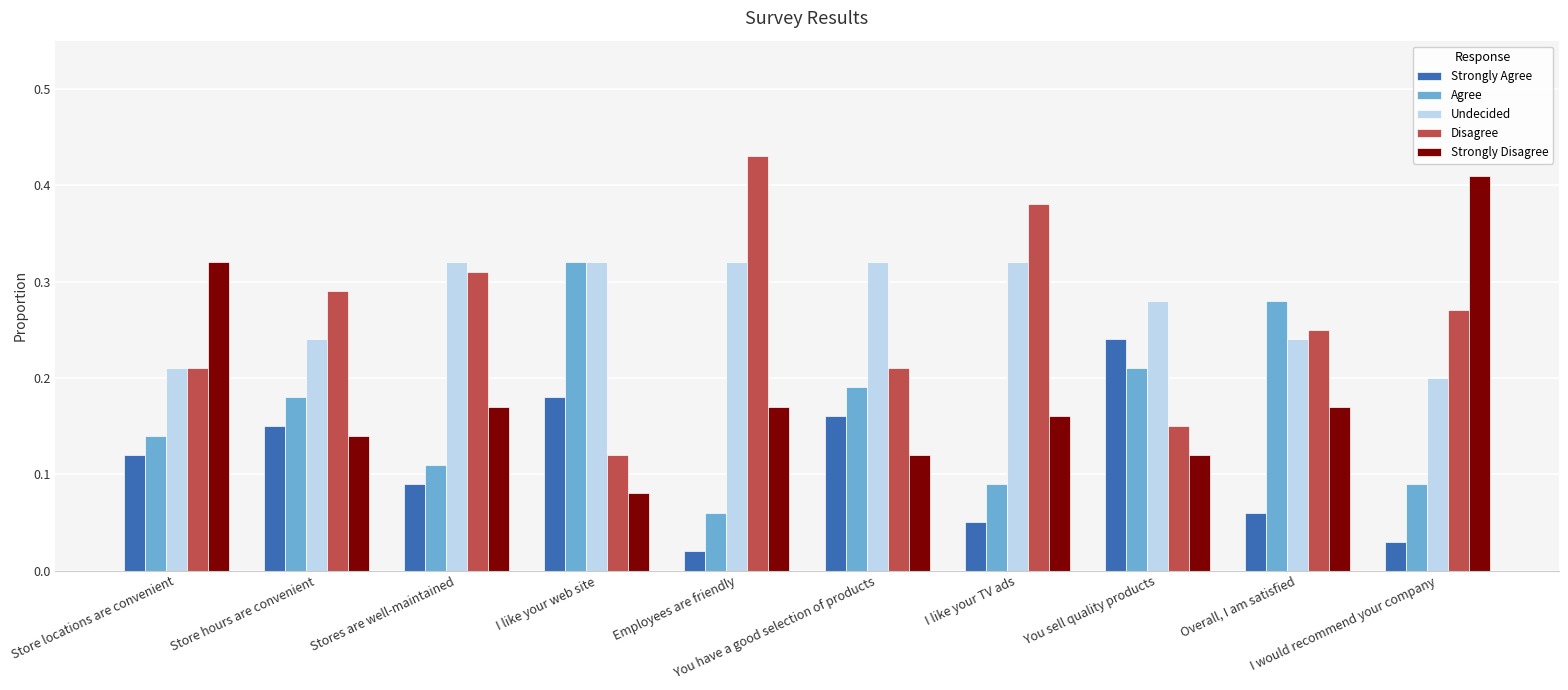

What position from the right is Store hours are convenient?

9